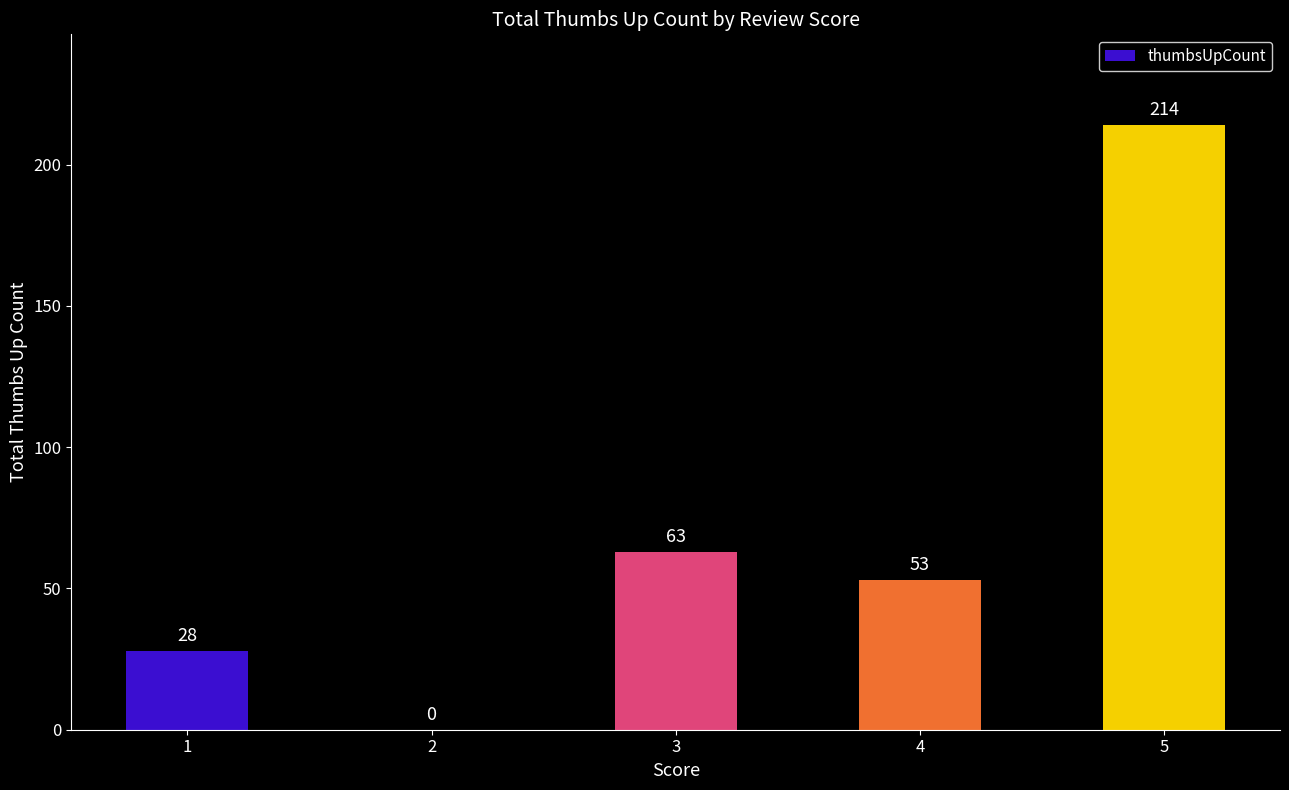

Reading left to right, list all the values displayed in this chart.

1=28	2=0	3=63	4=53	5=214